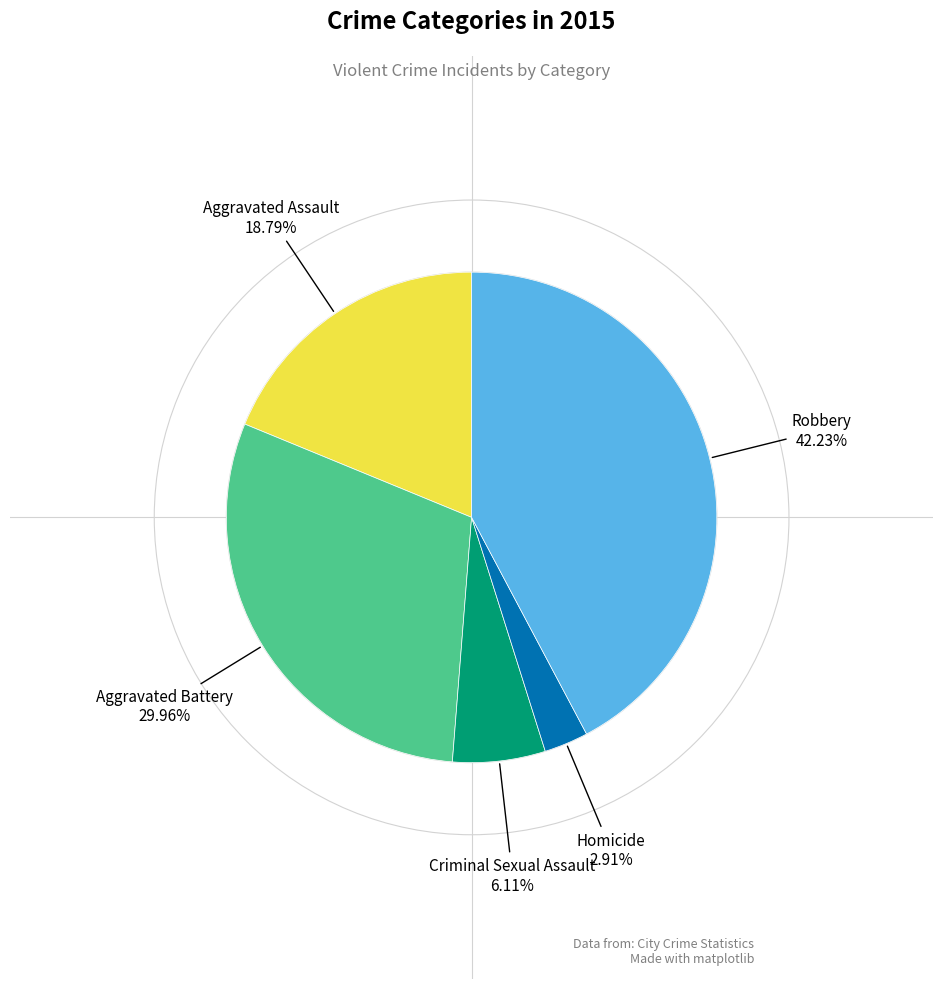

Does any single category account for the majority?

No